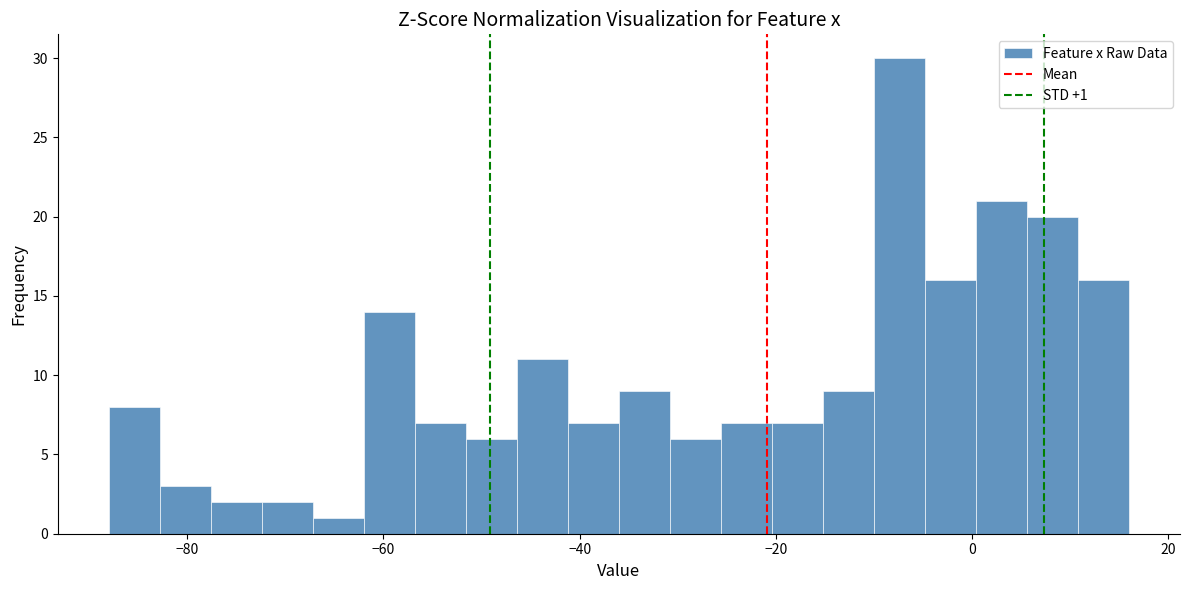

Read against the x-axis, roughly where is the centre of the tallest bar?

-8